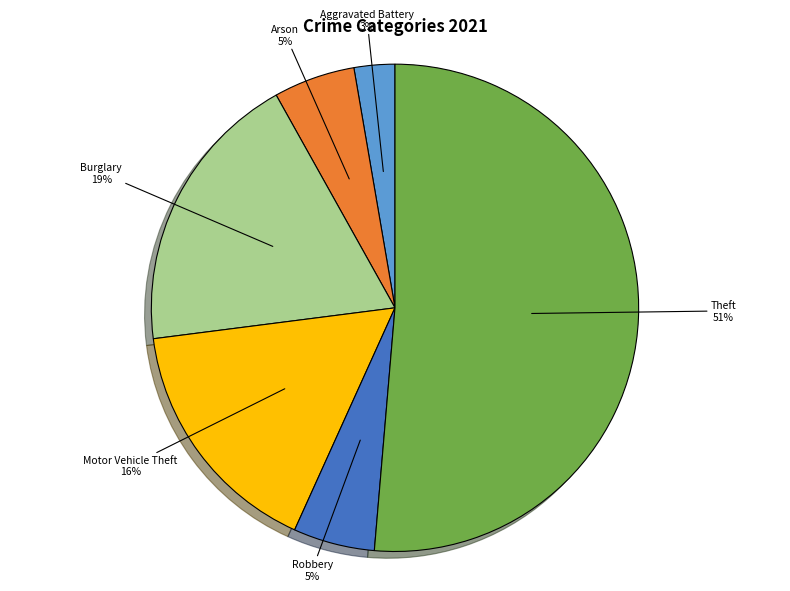

Is there any slice that represents more than half of the pie?

Yes